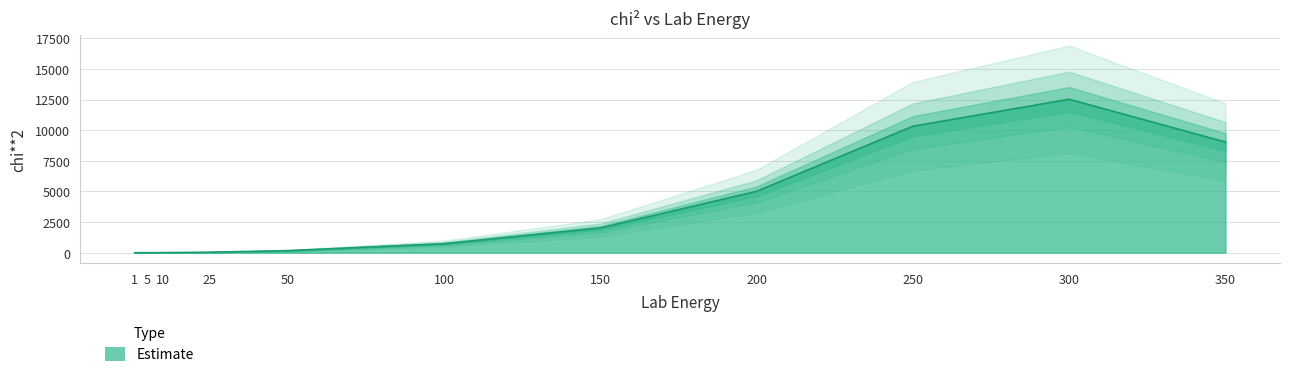

How many lines are shown in the chart?

1